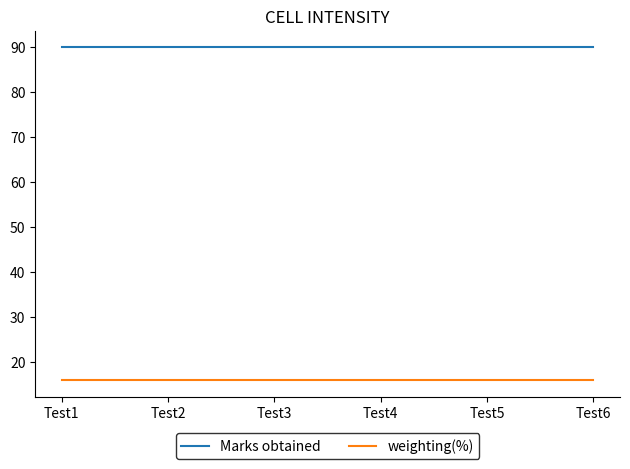

How many lines are shown in the chart?

2